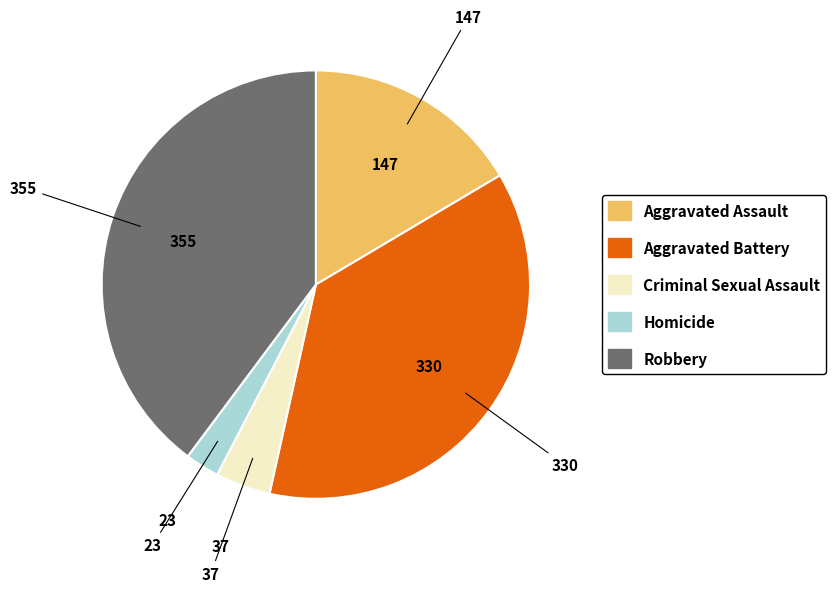

Is the sum of Robbery and Aggravated Assault greater than half?

Yes